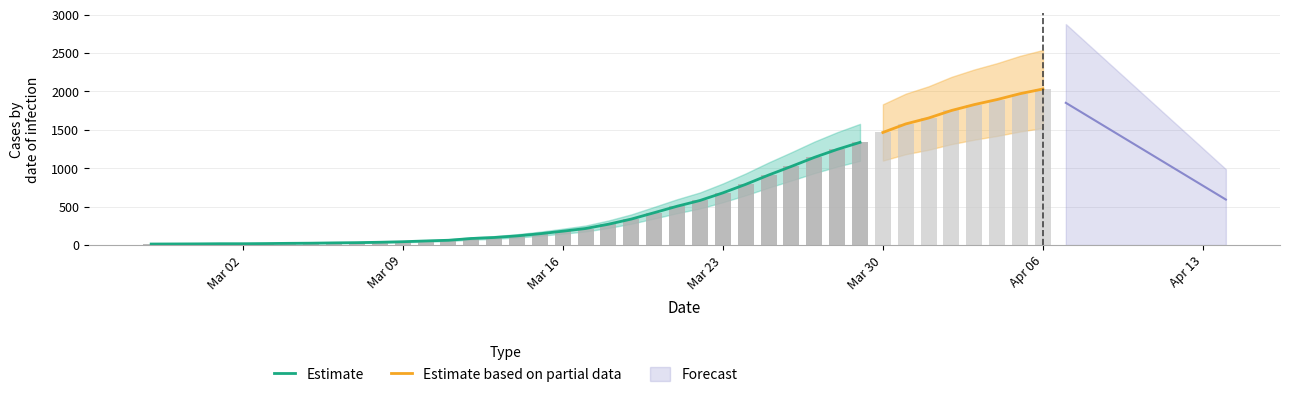

Approximately how many times larger is the value at 2020-03-07 compared to 2020-03-19?

0.1